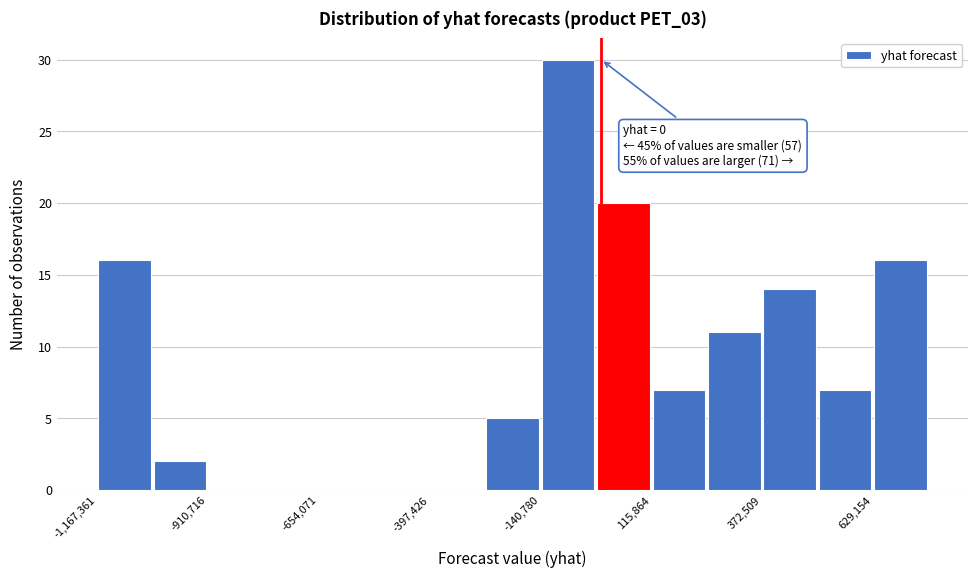

Around what value on the x-axis is the tallest bar? Give the approximate position of its centre, as read against the axis.

-100000